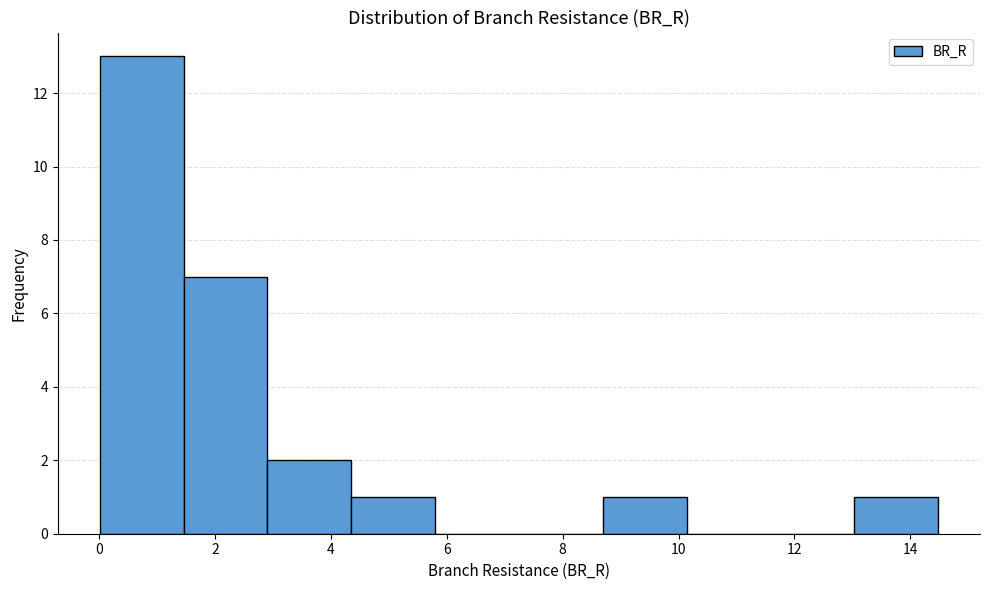

How tall is the bar that spans 13.0 to 14.4 on the x-axis? Neither the bar edges nor the heights are printed on the chart, so give them approximately, as read against the axes.

1